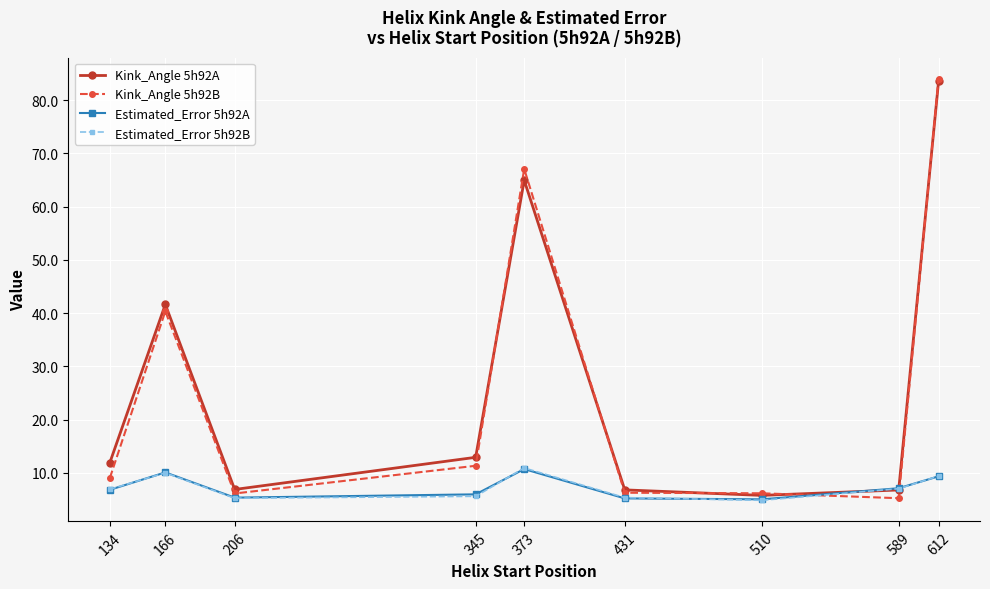

How many values in the Kink_Angle 5h92A series are below 11?

4